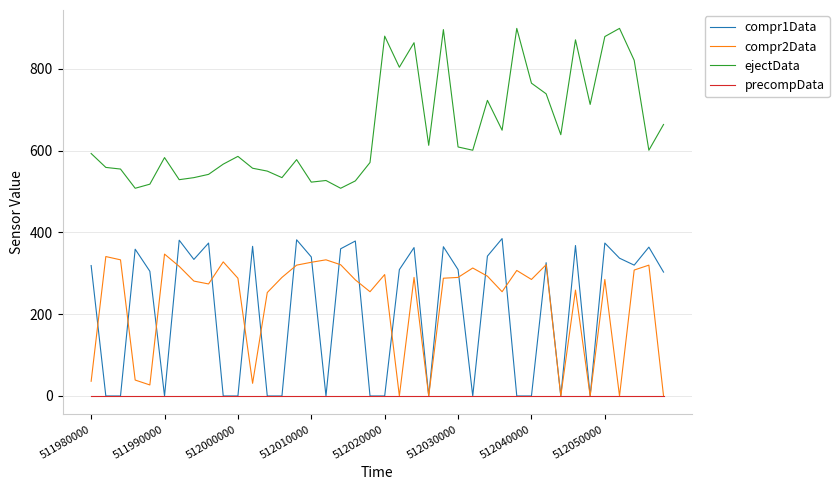

True or false: ejectData and compr2Data intersect in this chart.

False